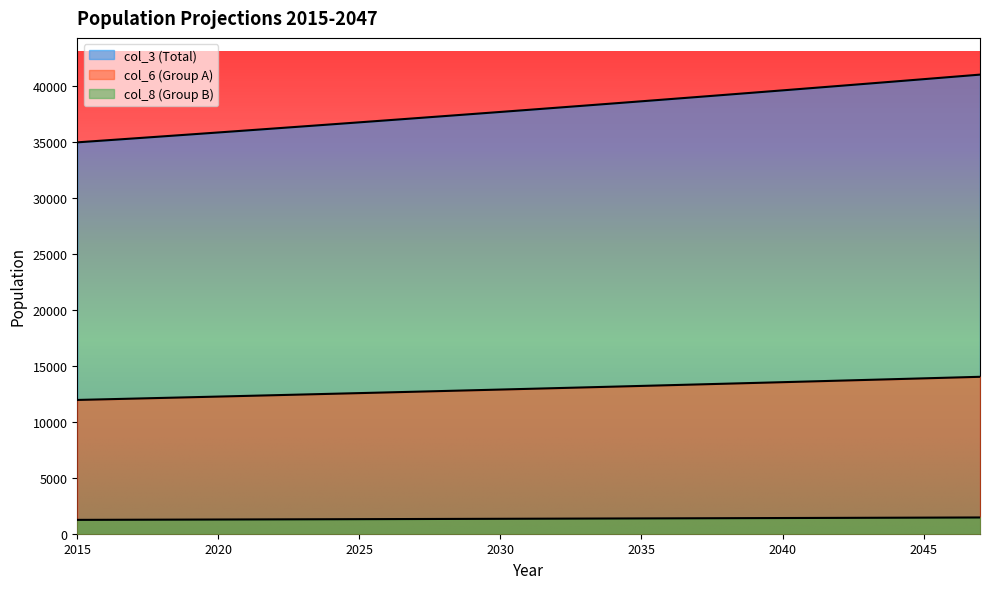

What is the difference between the col_6 values at 2045 and 2036?

609.9